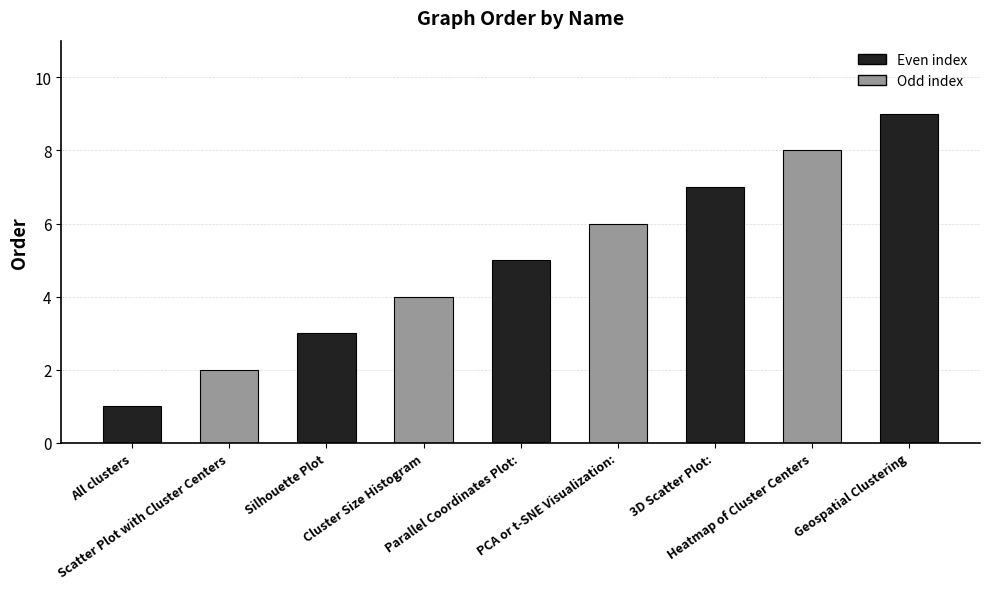

How many bars are there in total?

9